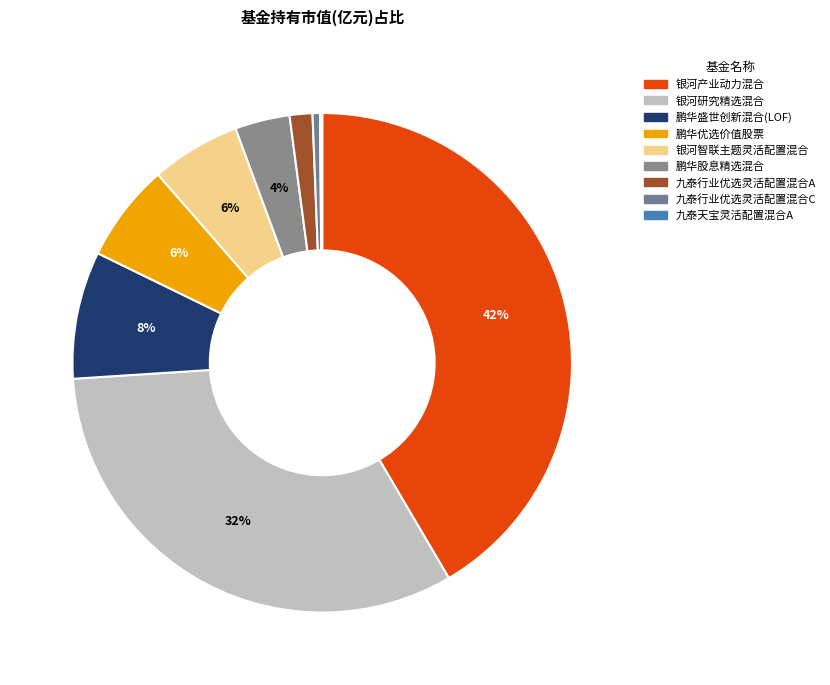

To the nearest percent, what portion does 鹏华股息精选混合 represent?

4%